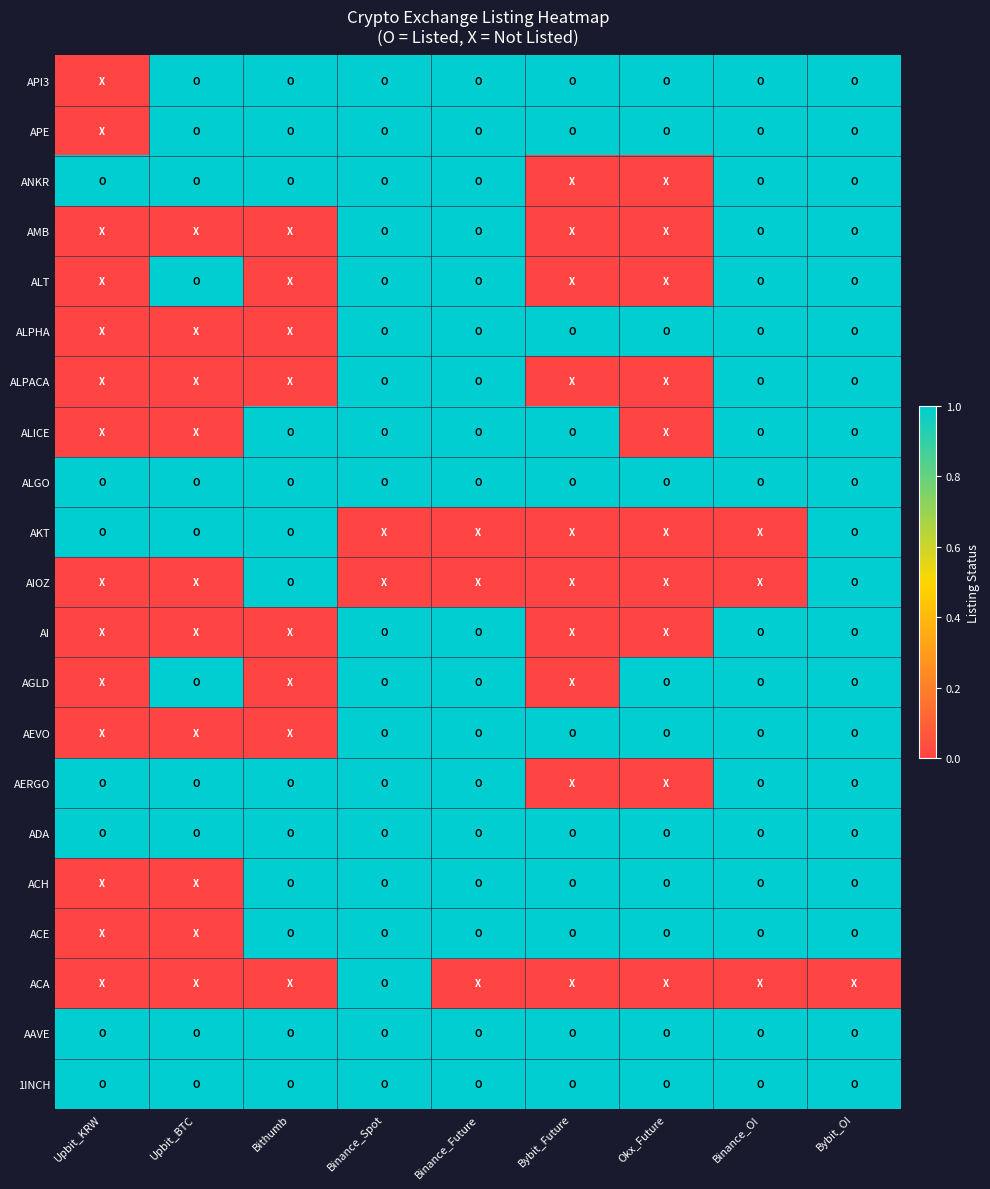

Reading left to right, transcribe all the data shown in this chart.

1INCH: Upbit_KRW=1	Upbit_BTC=1	Bithumb=1	Binance_Spot=1	Binance_Future=1	Bybit_Future=1	Okx_Future=1	Binance_OI=1	Bybit_OI=1
AAVE: Upbit_KRW=1	Upbit_BTC=1	Bithumb=1	Binance_Spot=1	Binance_Future=1	Bybit_Future=1	Okx_Future=1	Binance_OI=1	Bybit_OI=1
ACA: Upbit_KRW=0	Upbit_BTC=0	Bithumb=0	Binance_Spot=1	Binance_Future=0	Bybit_Future=0	Okx_Future=0	Binance_OI=0	Bybit_OI=0
ACE: Upbit_KRW=0	Upbit_BTC=0	Bithumb=1	Binance_Spot=1	Binance_Future=1	Bybit_Future=1	Okx_Future=1	Binance_OI=1	Bybit_OI=1
ACH: Upbit_KRW=0	Upbit_BTC=0	Bithumb=1	Binance_Spot=1	Binance_Future=1	Bybit_Future=1	Okx_Future=1	Binance_OI=1	Bybit_OI=1
ADA: Upbit_KRW=1	Upbit_BTC=1	Bithumb=1	Binance_Spot=1	Binance_Future=1	Bybit_Future=1	Okx_Future=1	Binance_OI=1	Bybit_OI=1
AERGO: Upbit_KRW=1	Upbit_BTC=1	Bithumb=1	Binance_Spot=1	Binance_Future=1	Bybit_Future=0	Okx_Future=0	Binance_OI=1	Bybit_OI=1
AEVO: Upbit_KRW=0	Upbit_BTC=0	Bithumb=0	Binance_Spot=1	Binance_Future=1	Bybit_Future=1	Okx_Future=1	Binance_OI=1	Bybit_OI=1
AGLD: Upbit_KRW=0	Upbit_BTC=1	Bithumb=0	Binance_Spot=1	Binance_Future=1	Bybit_Future=0	Okx_Future=1	Binance_OI=1	Bybit_OI=1
AI: Upbit_KRW=0	Upbit_BTC=0	Bithumb=0	Binance_Spot=1	Binance_Future=1	Bybit_Future=0	Okx_Future=0	Binance_OI=1	Bybit_OI=1
AIOZ: Upbit_KRW=0	Upbit_BTC=0	Bithumb=1	Binance_Spot=0	Binance_Future=0	Bybit_Future=0	Okx_Future=0	Binance_OI=0	Bybit_OI=1
AKT: Upbit_KRW=1	Upbit_BTC=1	Bithumb=1	Binance_Spot=0	Binance_Future=0	Bybit_Future=0	Okx_Future=0	Binance_OI=0	Bybit_OI=1
ALGO: Upbit_KRW=1	Upbit_BTC=1	Bithumb=1	Binance_Spot=1	Binance_Future=1	Bybit_Future=1	Okx_Future=1	Binance_OI=1	Bybit_OI=1
ALICE: Upbit_KRW=0	Upbit_BTC=0	Bithumb=1	Binance_Spot=1	Binance_Future=1	Bybit_Future=1	Okx_Future=0	Binance_OI=1	Bybit_OI=1
ALPACA: Upbit_KRW=0	Upbit_BTC=0	Bithumb=0	Binance_Spot=1	Binance_Future=1	Bybit_Future=0	Okx_Future=0	Binance_OI=1	Bybit_OI=1
ALPHA: Upbit_KRW=0	Upbit_BTC=0	Bithumb=0	Binance_Spot=1	Binance_Future=1	Bybit_Future=1	Okx_Future=1	Binance_OI=1	Bybit_OI=1
ALT: Upbit_KRW=0	Upbit_BTC=1	Bithumb=0	Binance_Spot=1	Binance_Future=1	Bybit_Future=0	Okx_Future=0	Binance_OI=1	Bybit_OI=1
AMB: Upbit_KRW=0	Upbit_BTC=0	Bithumb=0	Binance_Spot=1	Binance_Future=1	Bybit_Future=0	Okx_Future=0	Binance_OI=1	Bybit_OI=1
ANKR: Upbit_KRW=1	Upbit_BTC=1	Bithumb=1	Binance_Spot=1	Binance_Future=1	Bybit_Future=0	Okx_Future=0	Binance_OI=1	Bybit_OI=1
APE: Upbit_KRW=0	Upbit_BTC=1	Bithumb=1	Binance_Spot=1	Binance_Future=1	Bybit_Future=1	Okx_Future=1	Binance_OI=1	Bybit_OI=1
API3: Upbit_KRW=0	Upbit_BTC=1	Bithumb=1	Binance_Spot=1	Binance_Future=1	Bybit_Future=1	Okx_Future=1	Binance_OI=1	Bybit_OI=1